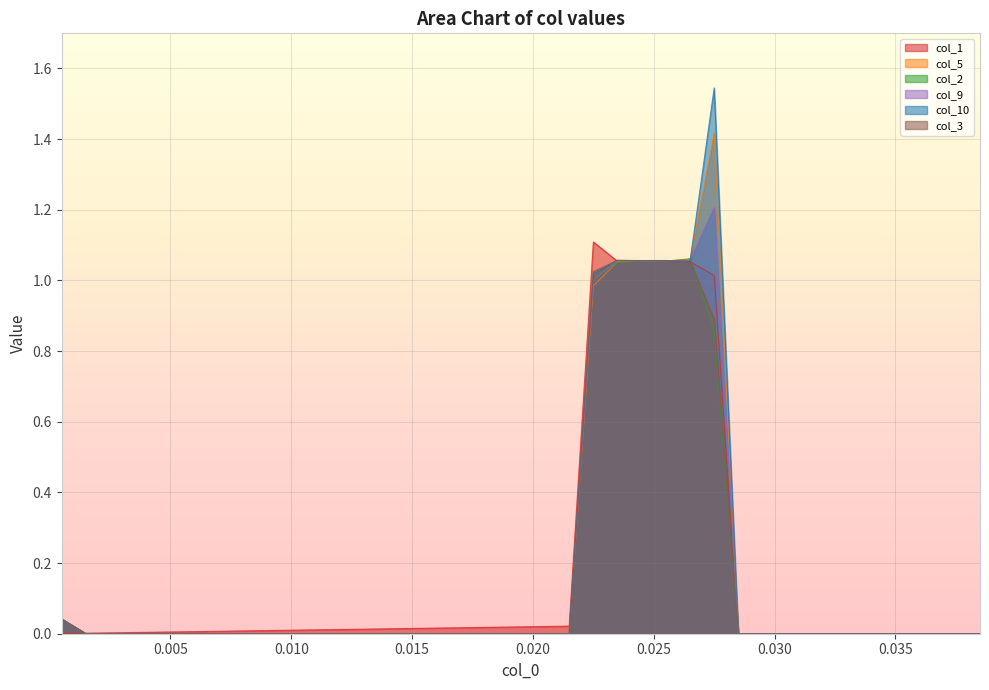

Which series ends up on top after the final intersection of col_3 and col_1?

col_1